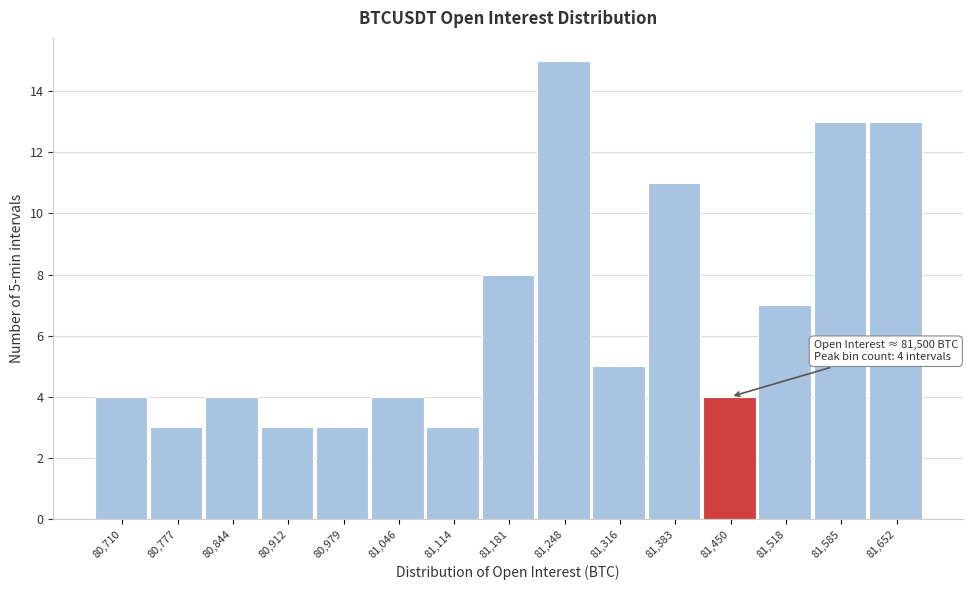

Reading left to right, transcribe all the data shown in this chart.

4	3	4	3	3	4	3	8	15	5	11	4	7	13	13